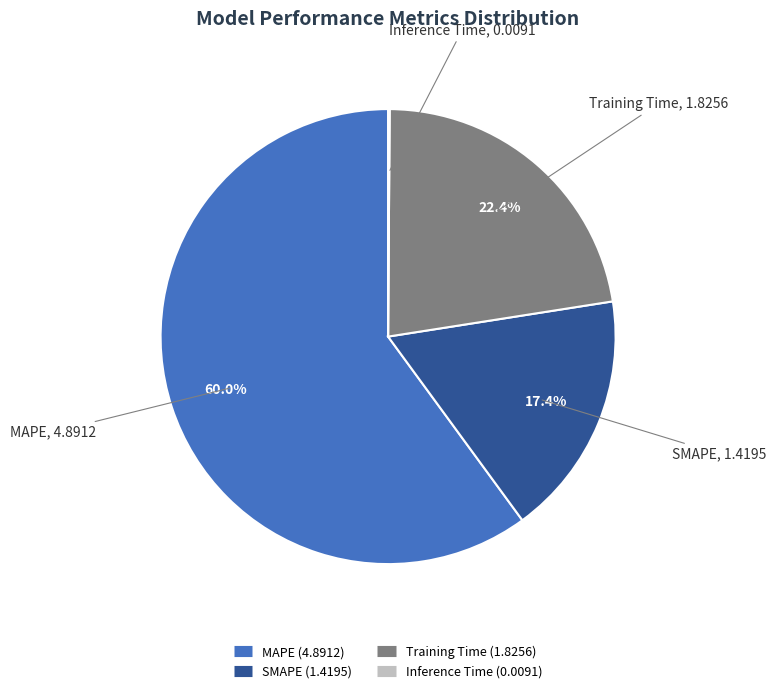

Which category has the biggest portion of the pie?

MAPE